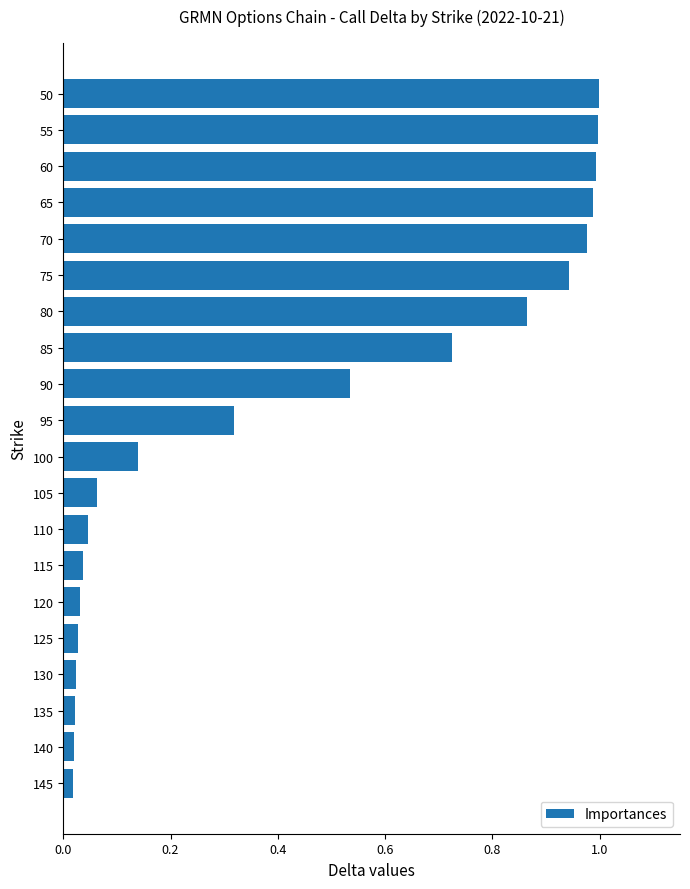

What is the average value?

0.4